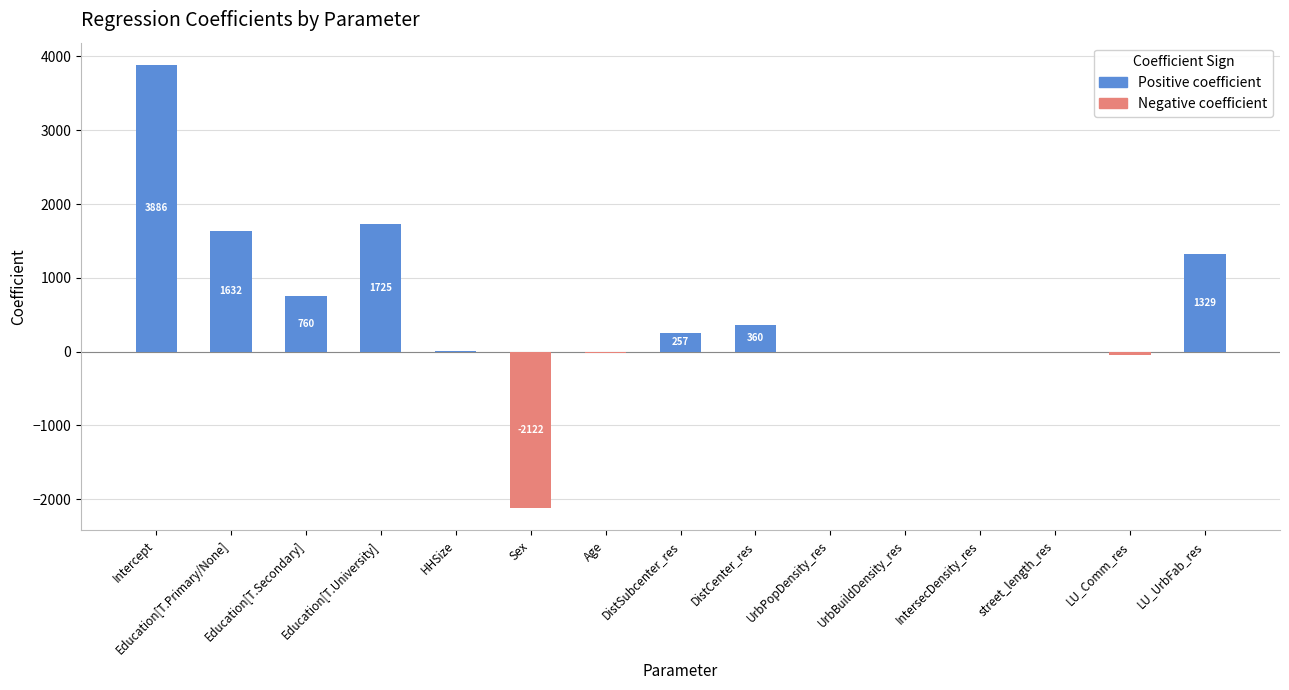

Read the Negative value at Sex.

-2121.5